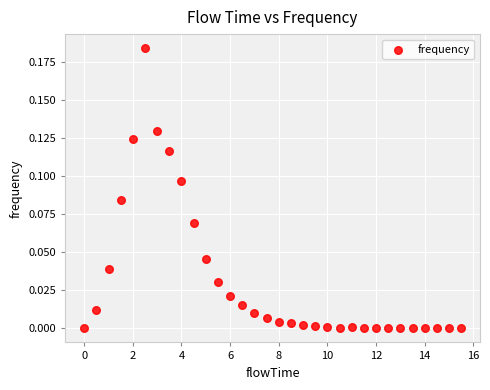

What is the range of X values (max minus min)?

15.5